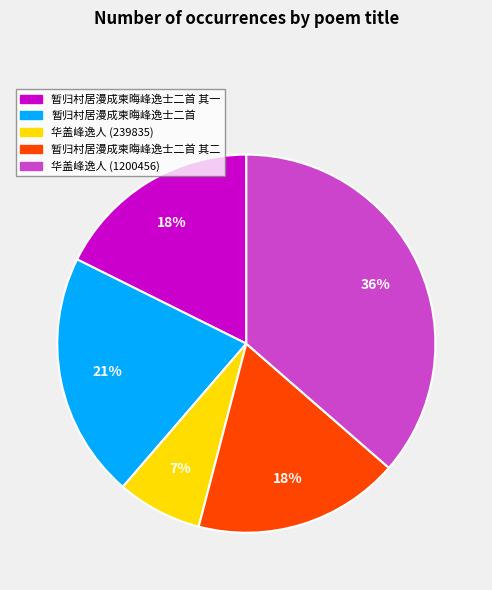

Which slice is the smallest?

华盖峰逸人 (239835)